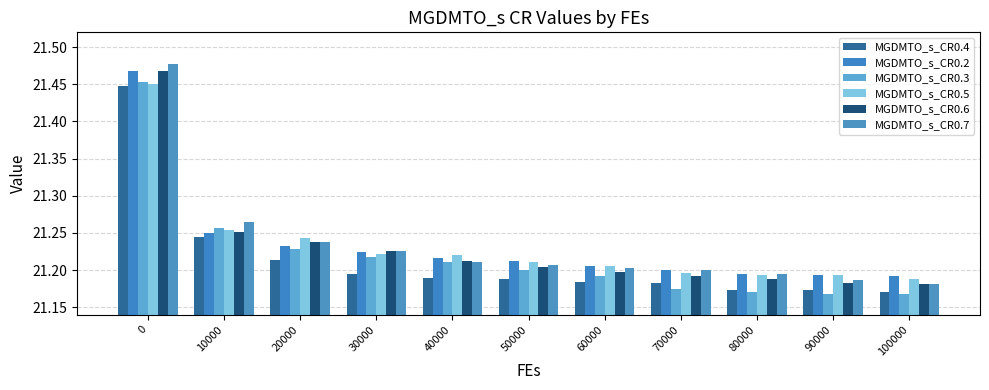

Which has a higher value, 40000 or 30000?

30000